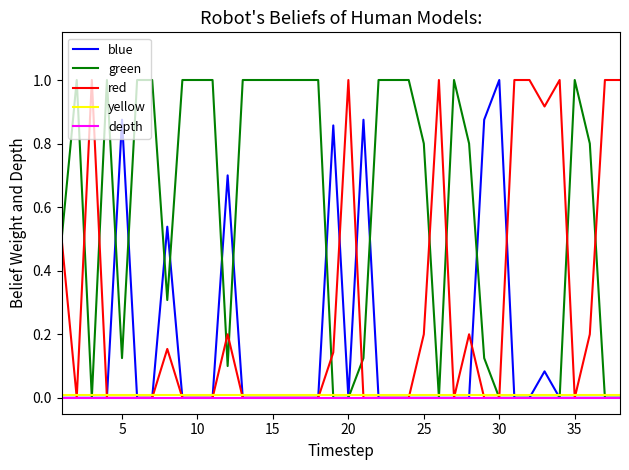

How many lines are shown in the chart?

5